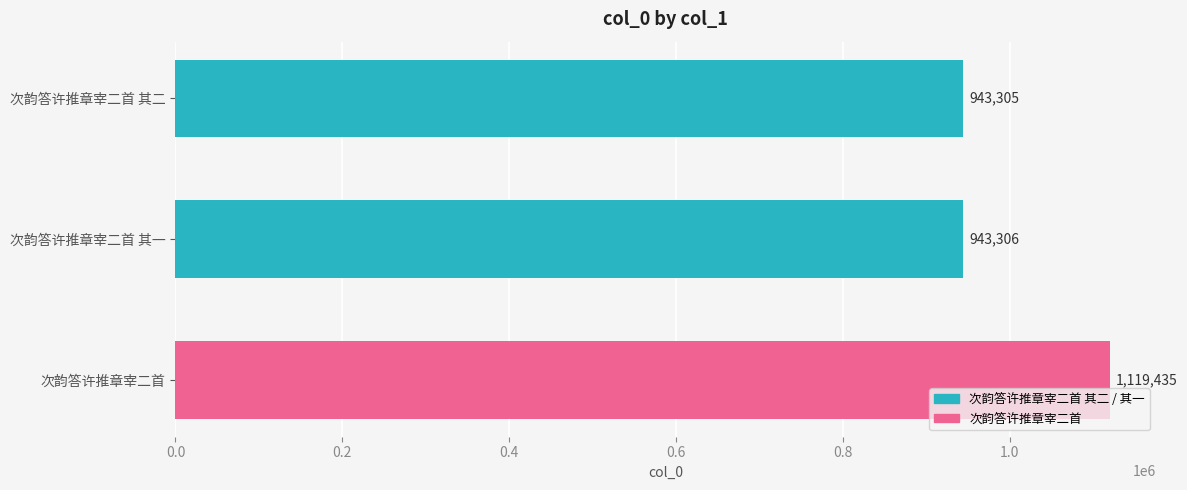

What is the difference between the second highest and minimum values?

1